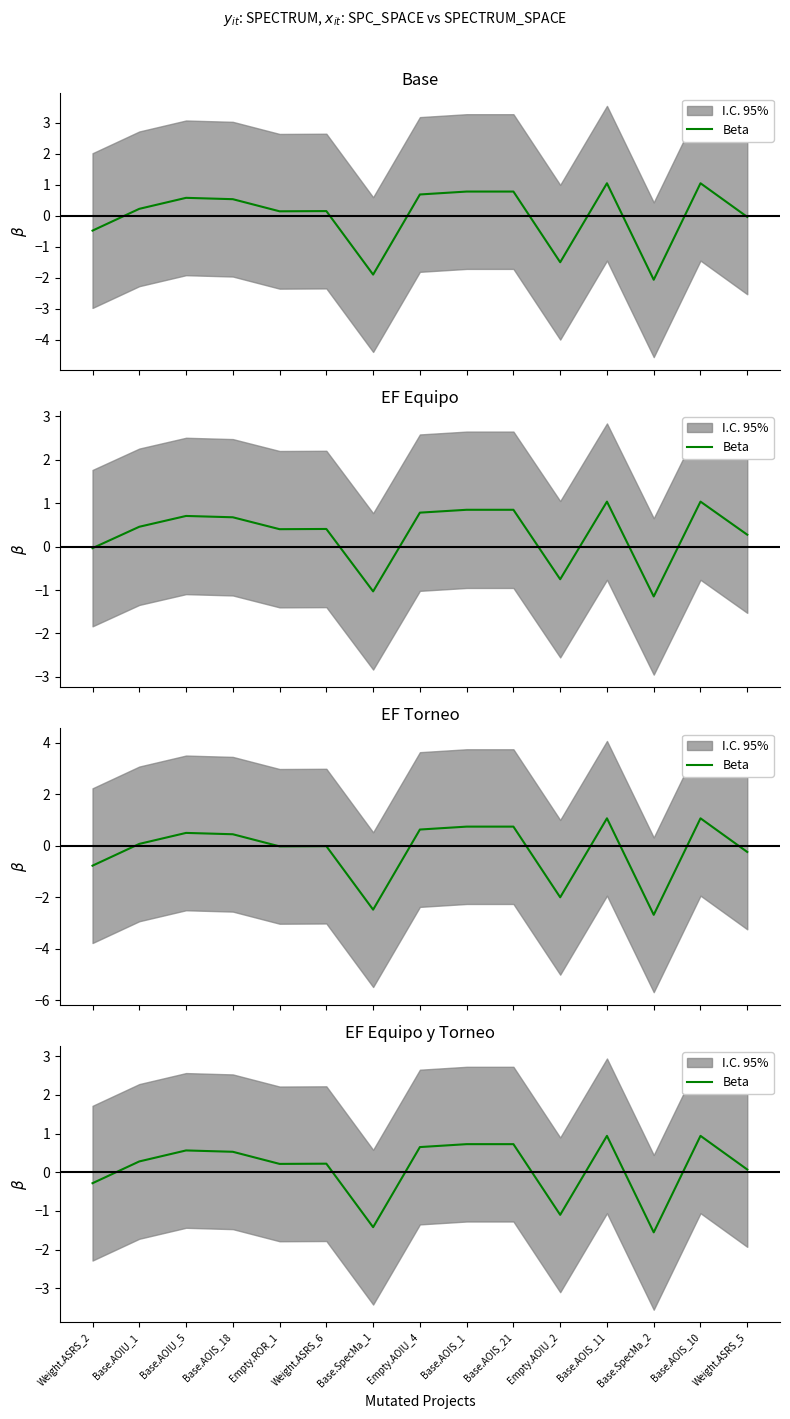

List the labels in order of value, smallest first.

Base.SpecMa_2, Base.SpecMa_1, Empty.AOIU_2, Weight.ASRS_2, Weight.ASRS_5, Empty.ROR_1, Weight.ASRS_6, Base.AOIU_1, Base.AOIS_18, Base.AOIU_5, Empty.AOIU_4, Base.AOIS_1, Base.AOIS_21, Base.AOIS_11, Base.AOIS_10